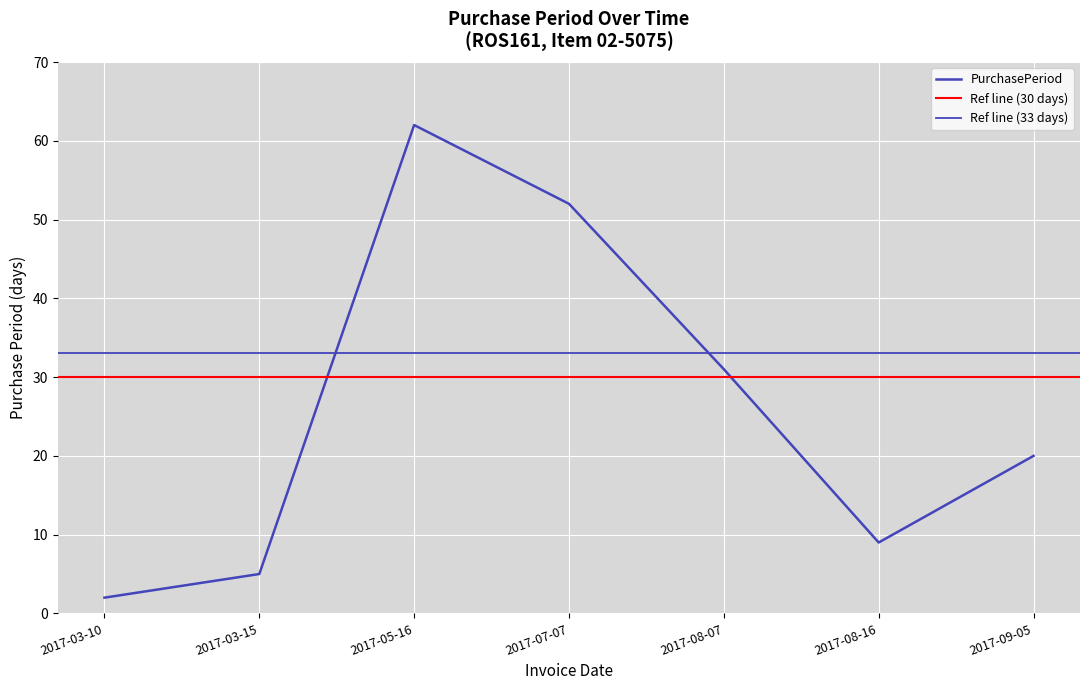

What is the ratio of the value at 2017-08-16 to the value at 2017-03-10?

4.5